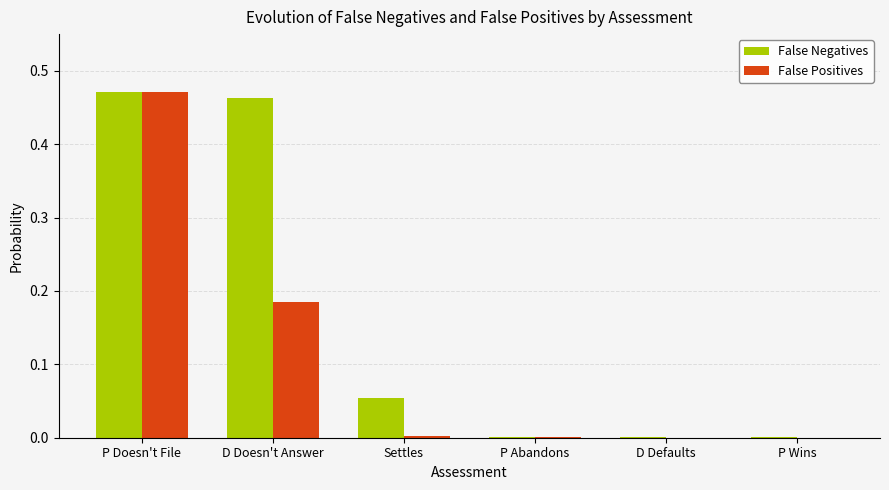

What is the sum of all False Positives values?

0.7